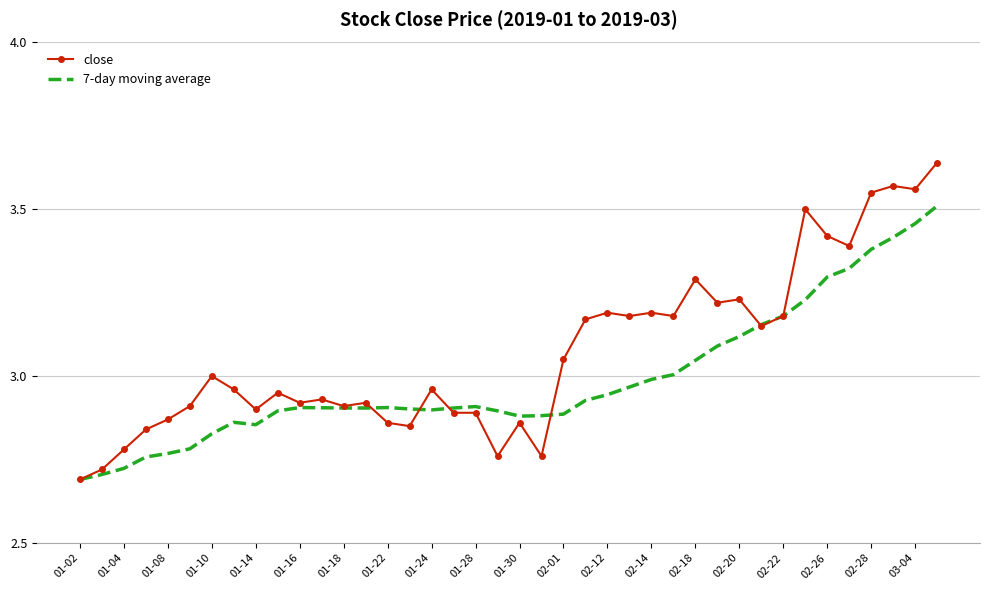

Which series has the largest range (max minus min)?

close